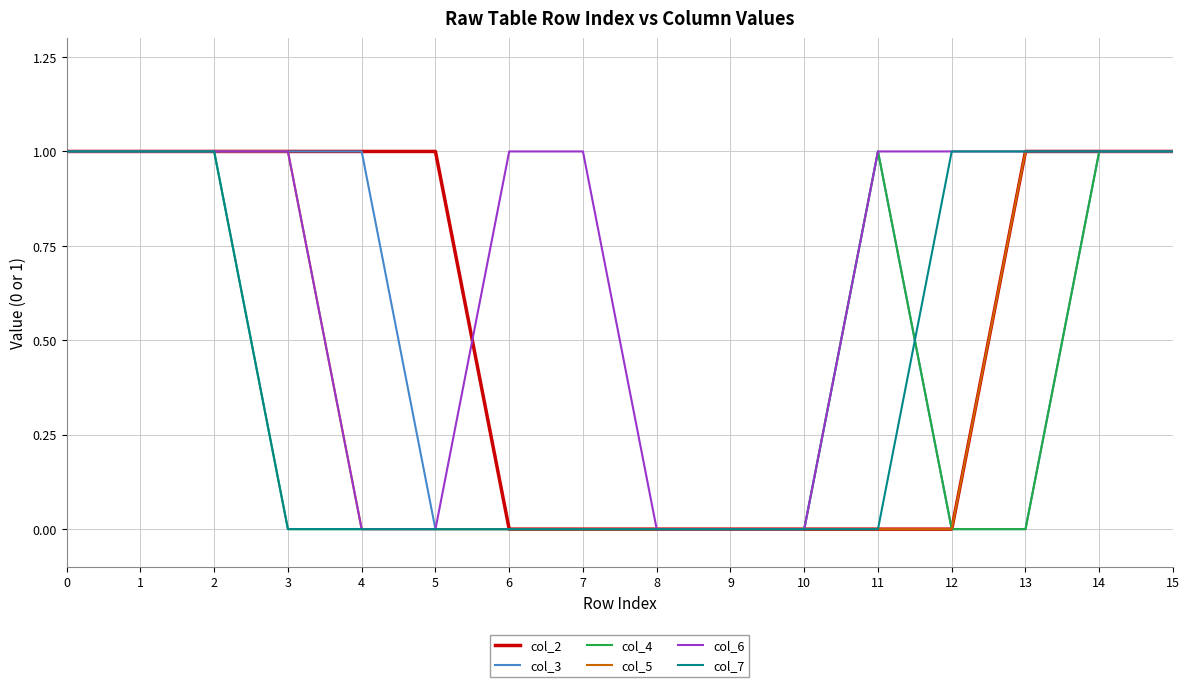

The col_5 series shows 0 at 5. True or false?

True